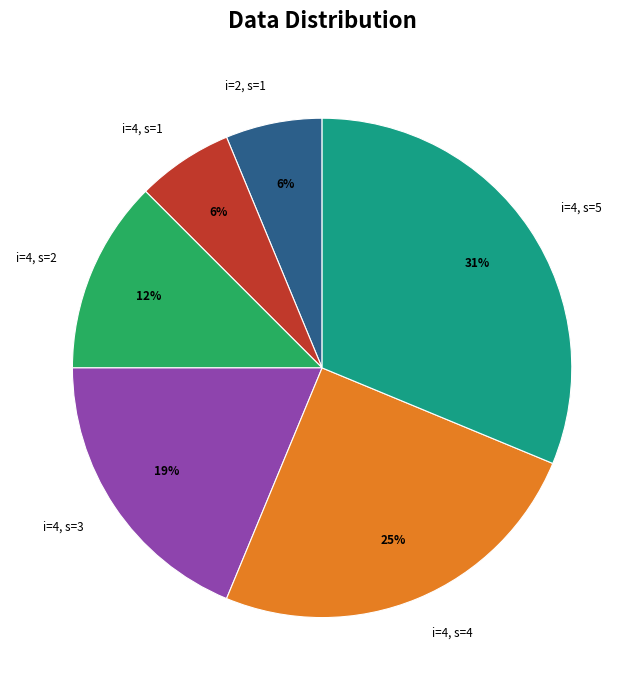

What is the largest slice in the pie chart?

i=4, s=5